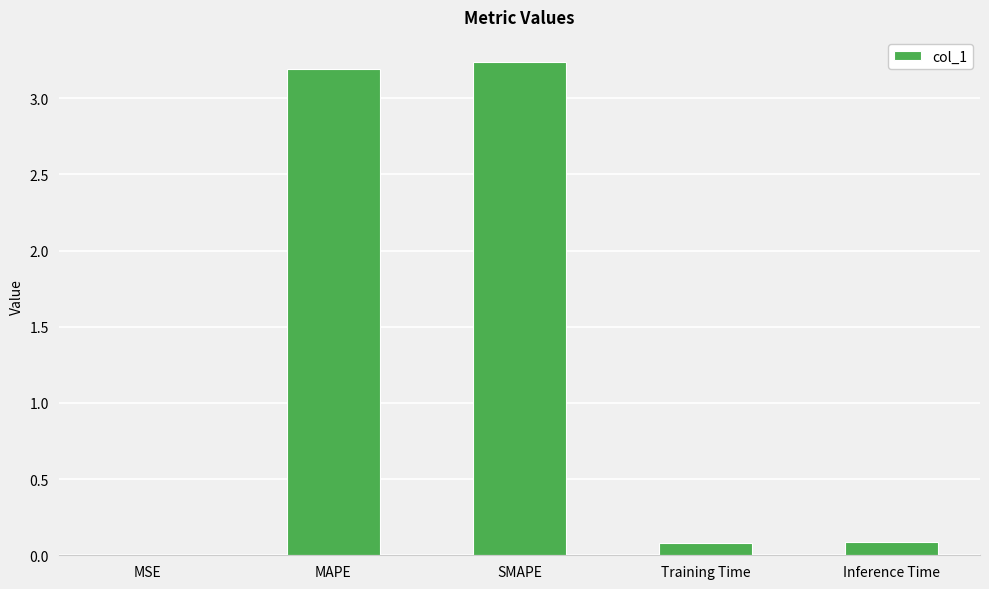

The value at MAPE is 3.2. True or false?

True